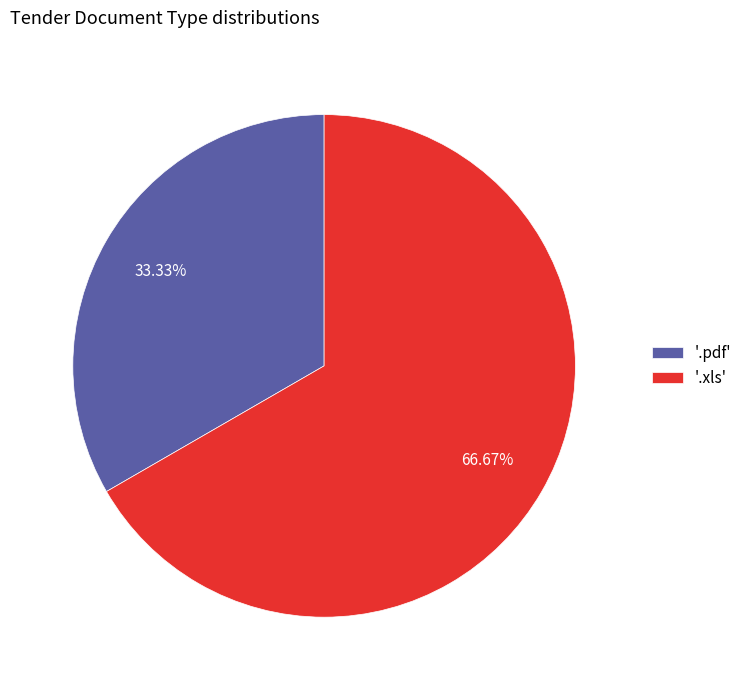

Do '.xls' and '.pdf' together represent more than half of the pie?

Yes